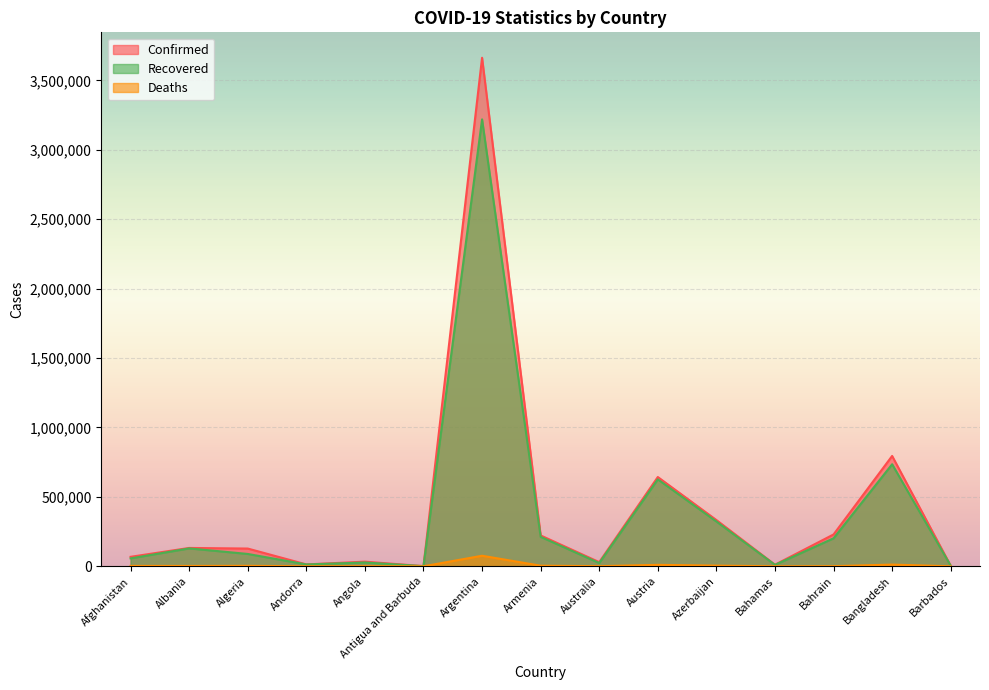

Is it true that Recovered equals 14715 at Afghanistan?

False